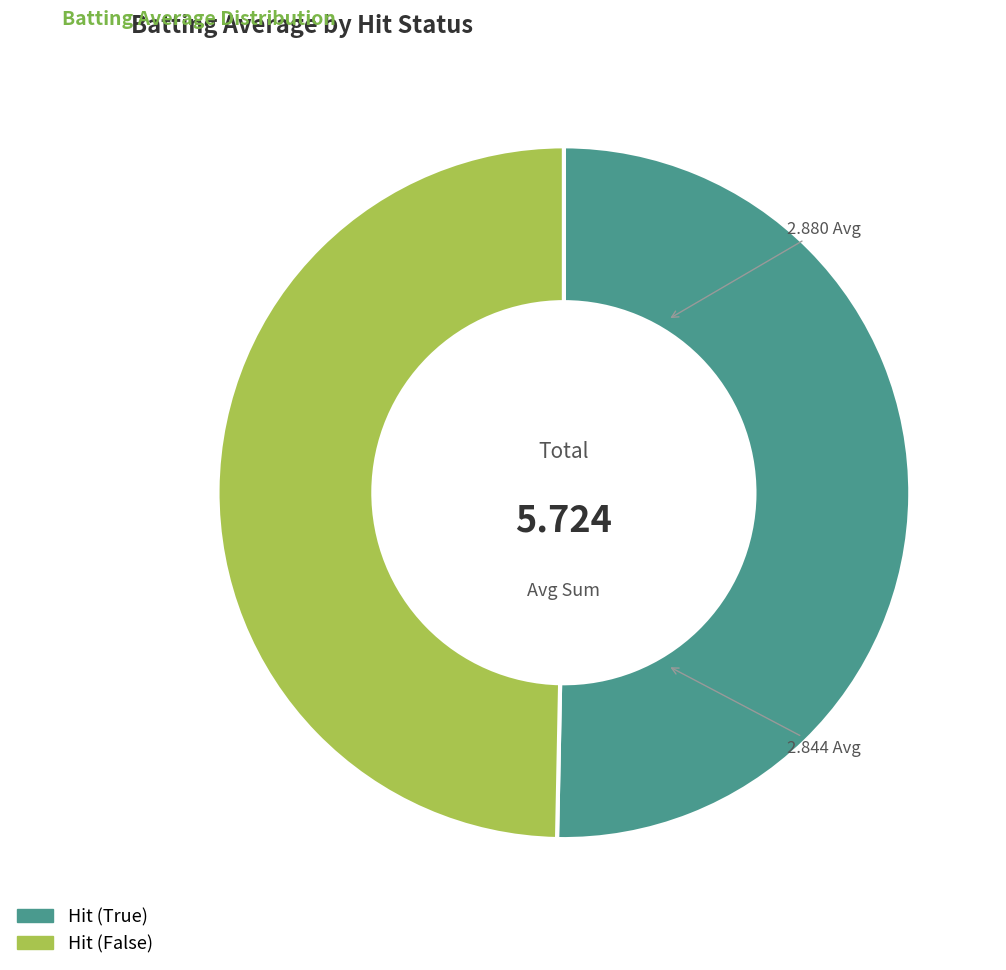

Which slice is the largest?

Hit (True)